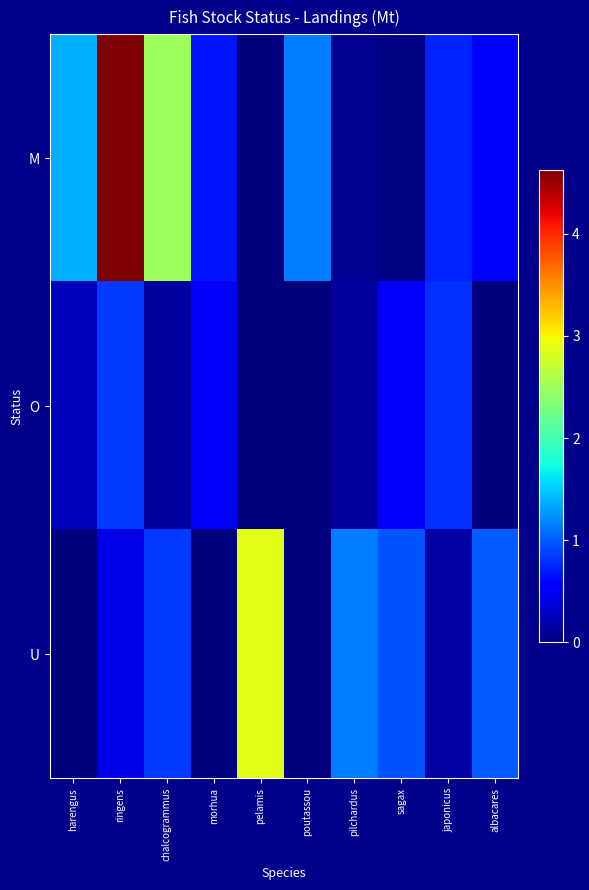

Reading left to right, list all the values displayed in this chart.

M: harengus=1.4	ringens=4.6	chalcogrammus=2.5	morhua=0.7	pelamis=0.0	poutassou=1.1	pilchardus=0.1	sagax=0.0	japonicus=0.7	albacares=0.6
O: harengus=0.2	ringens=0.8	chalcogrammus=0.1	morhua=0.5	pelamis=0.0	poutassou=0.0	pilchardus=0.1	sagax=0.5	japonicus=0.8	albacares=0.0
U: harengus=0.0	ringens=0.4	chalcogrammus=0.8	morhua=0.0	pelamis=2.9	poutassou=0.0	pilchardus=1.1	sagax=1.0	japonicus=0.2	albacares=1.0